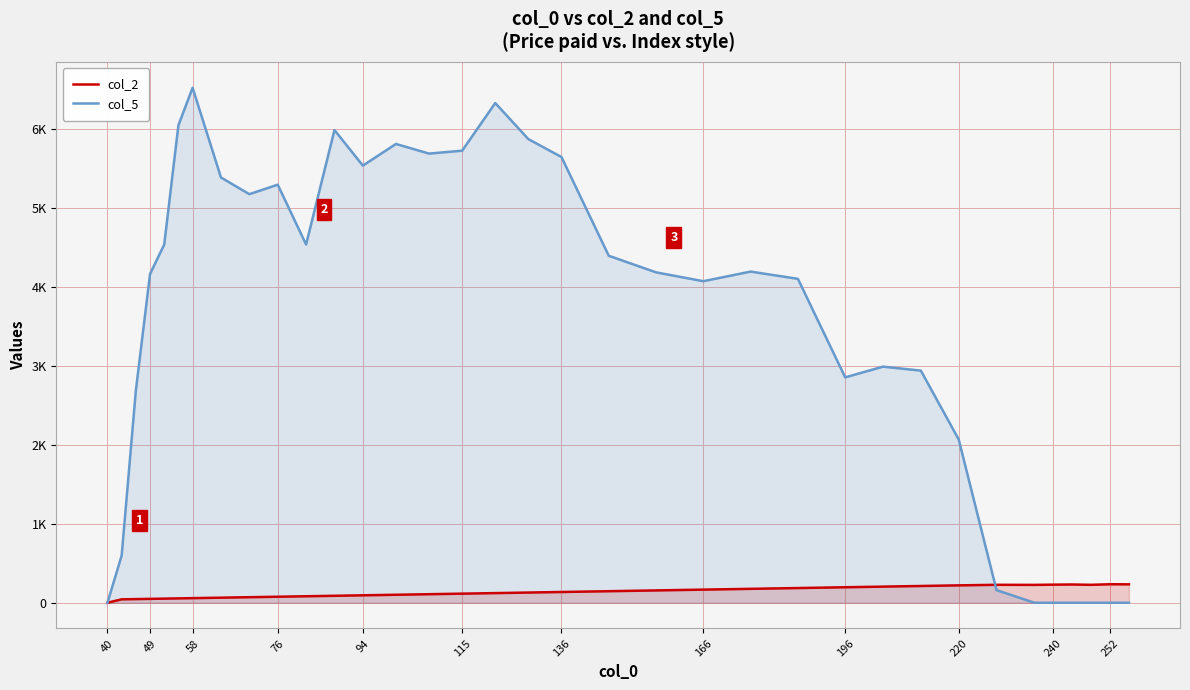

How many data points does each series have?

35